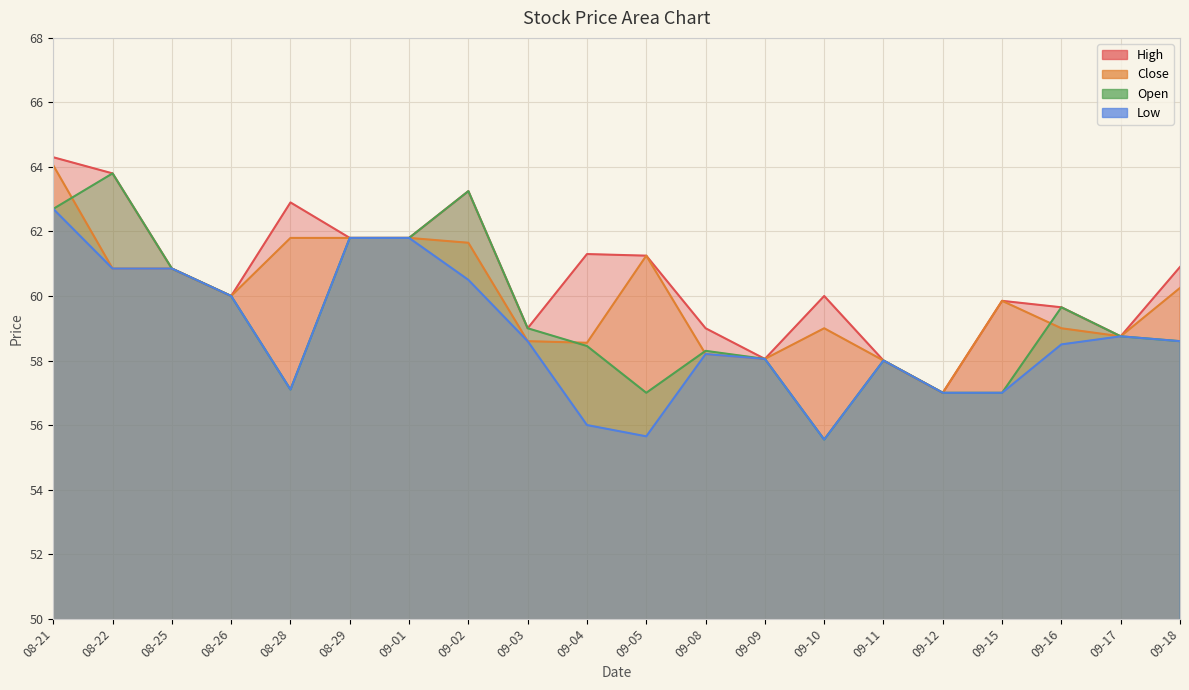

What is the difference between the highest and lowest values at 09-18?

2.3